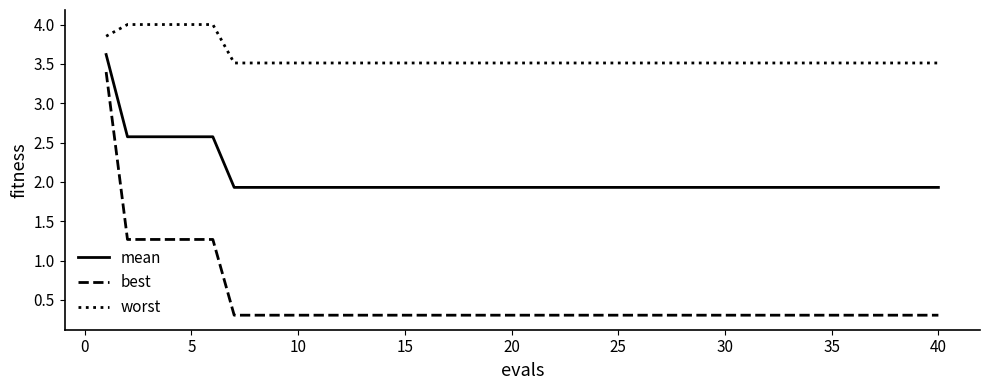

What is the sum of all mean values?

82.1